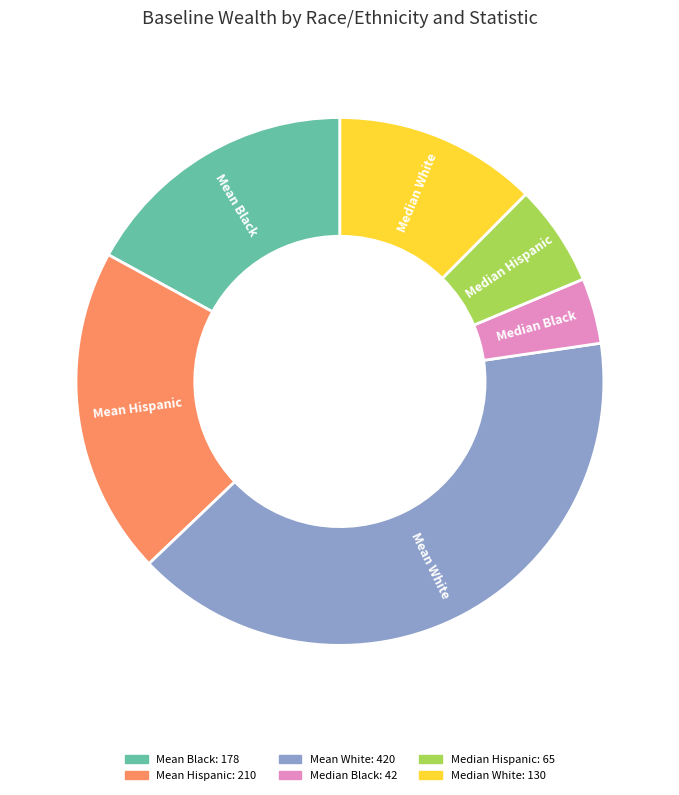

Rank the categories by value from highest to lowest.

Mean White, Mean Hispanic, Mean Black, Median White, Median Hispanic, Median Black